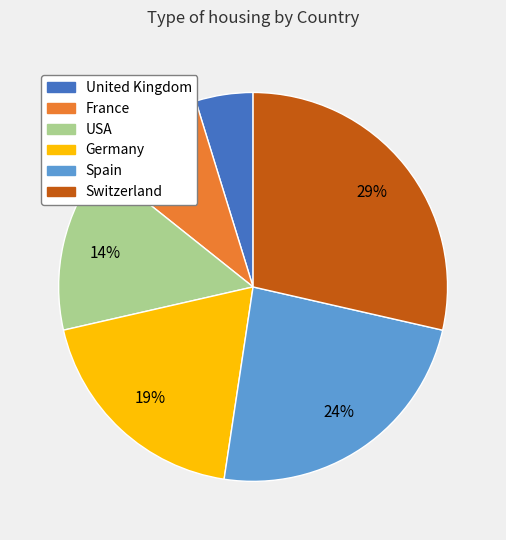

Does USA represent more than half of the total?

No